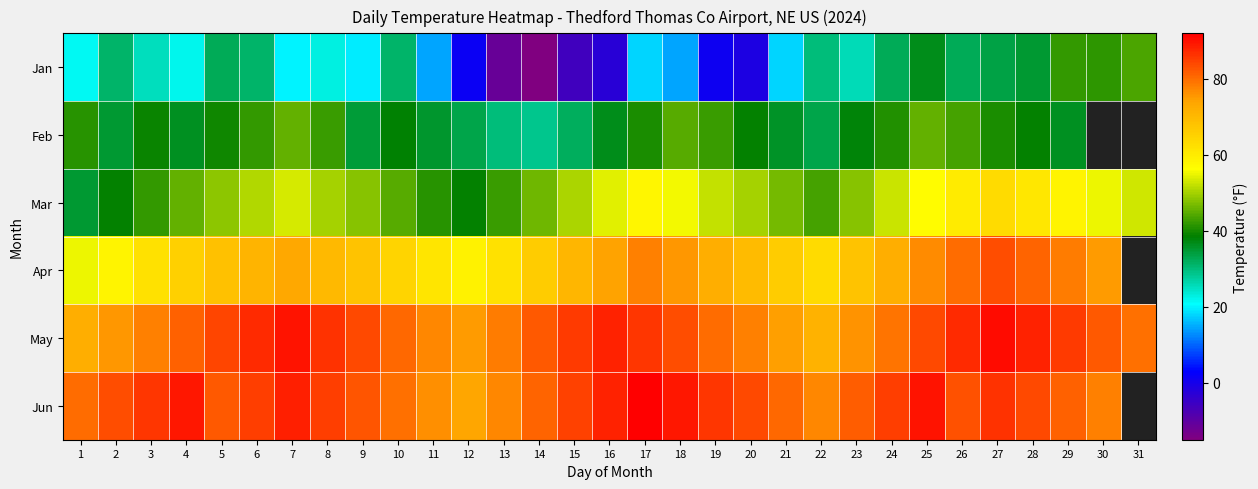

At 20, list the series in order from smallest to largest.

Jan, Feb, Mar, Apr, May, Jun